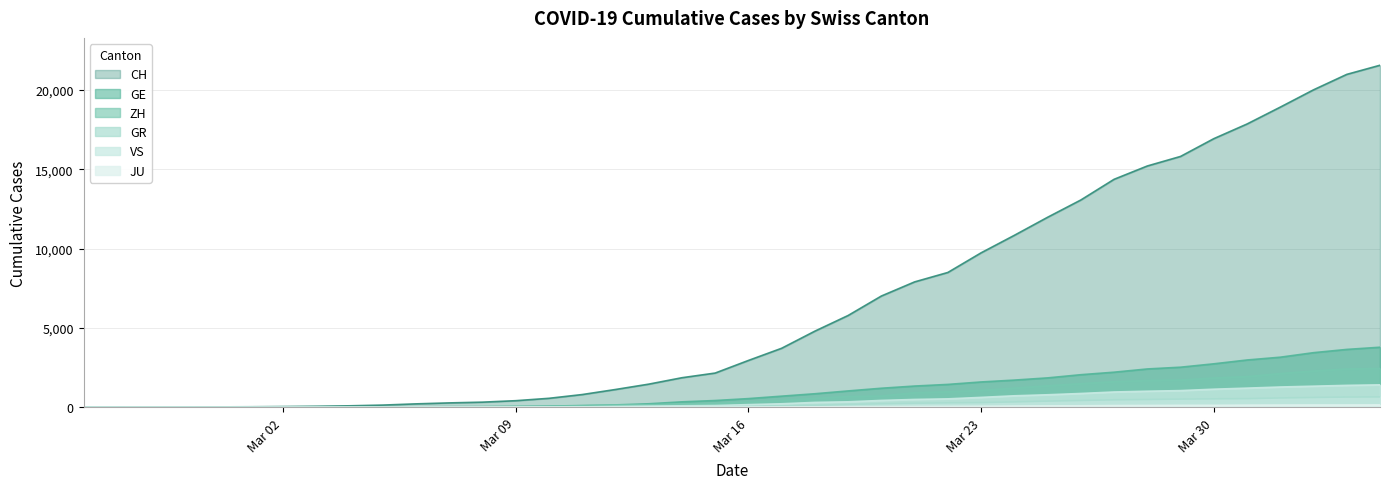

How many lines are shown in the chart?

6